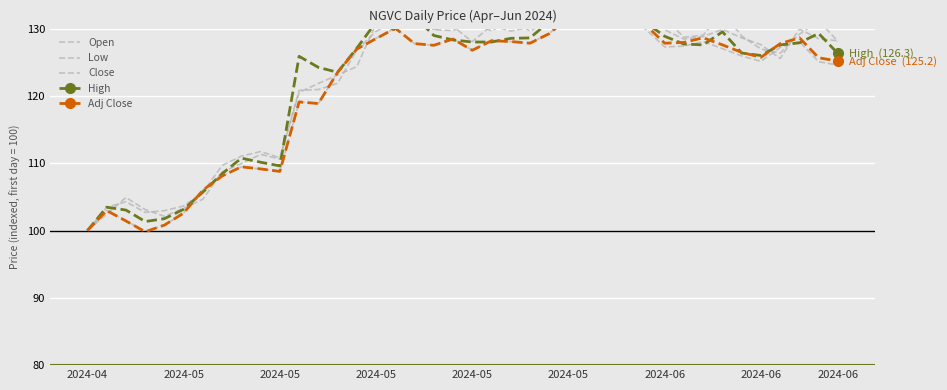

Between which two adjacent categories do Adj Close and Close first intersect?

2024-05 and 2024-05